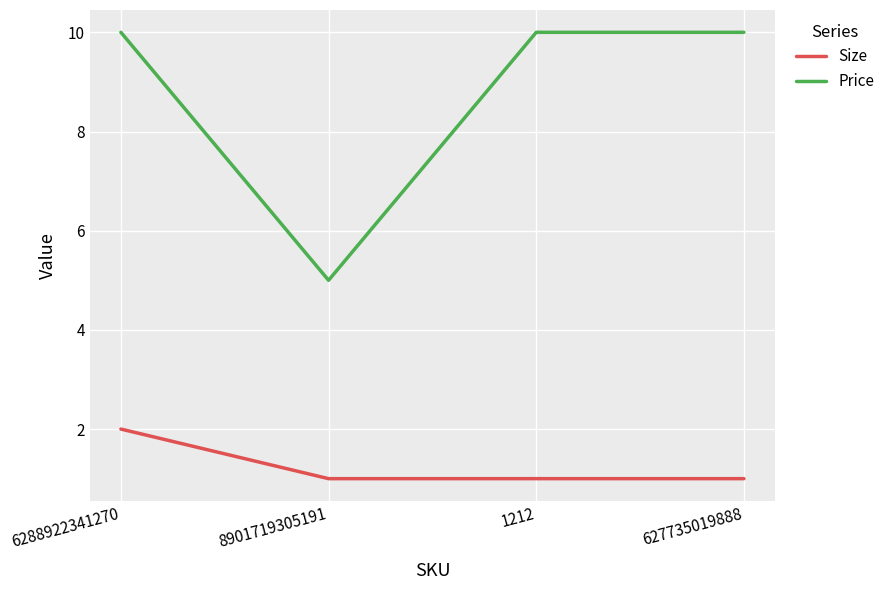

Does the chart display data point markers on the line(s)?

No